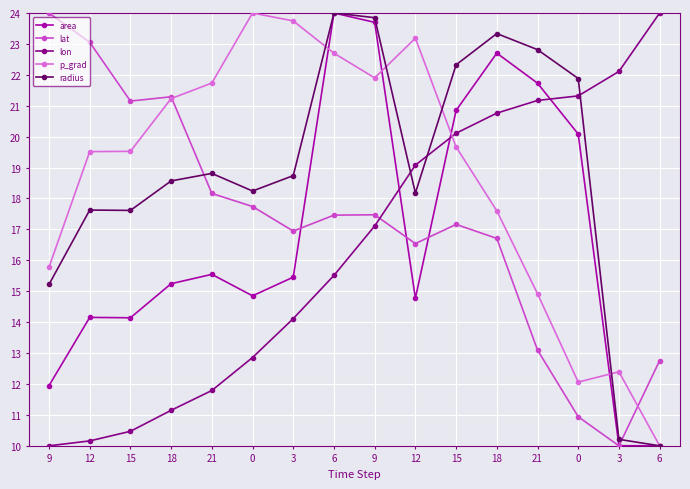

How many interior local valleys does the p_grad series have?

2